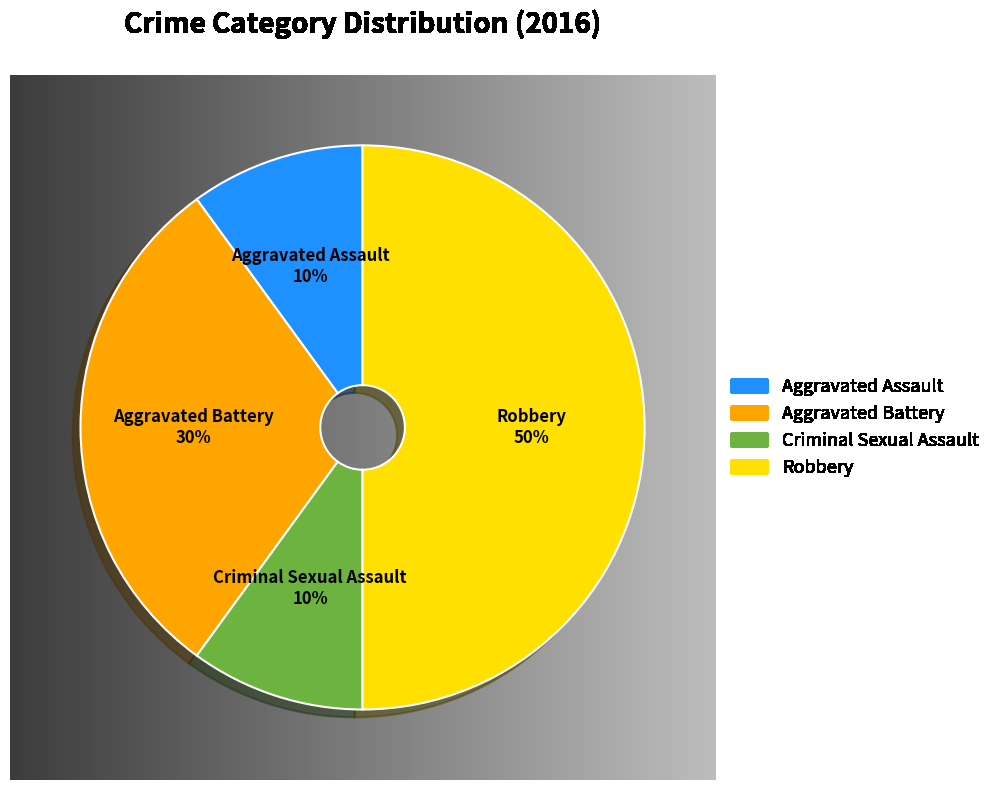

What percentage is the Aggravated Battery slice, to the nearest percent?

30%